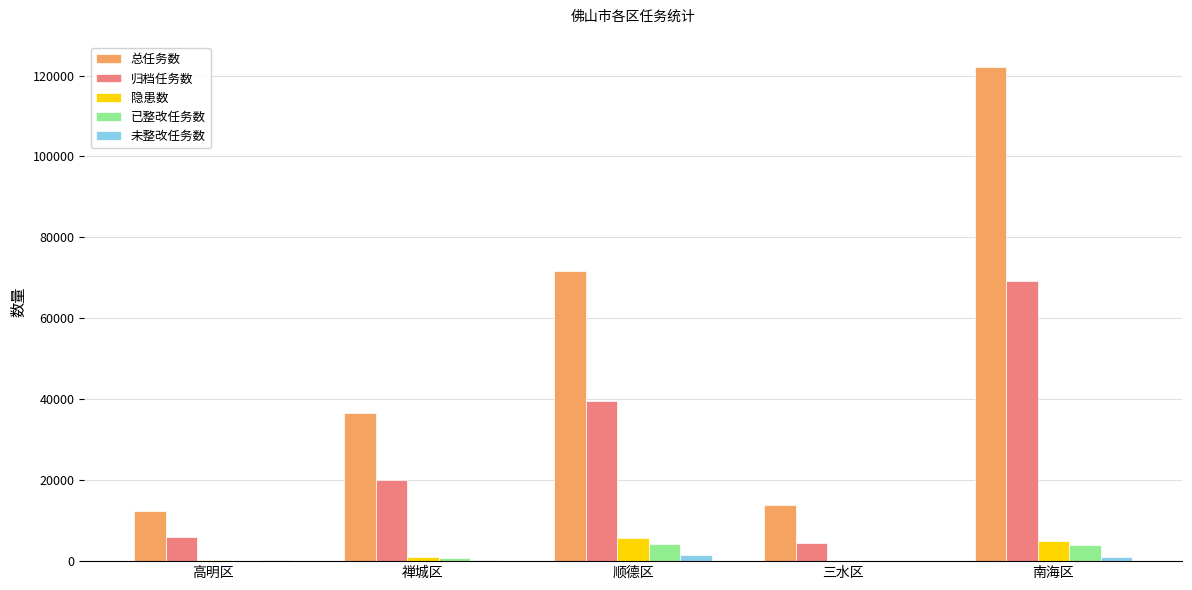

Between 顺德区 and 南海区, which series saw the biggest shift?

总任务数